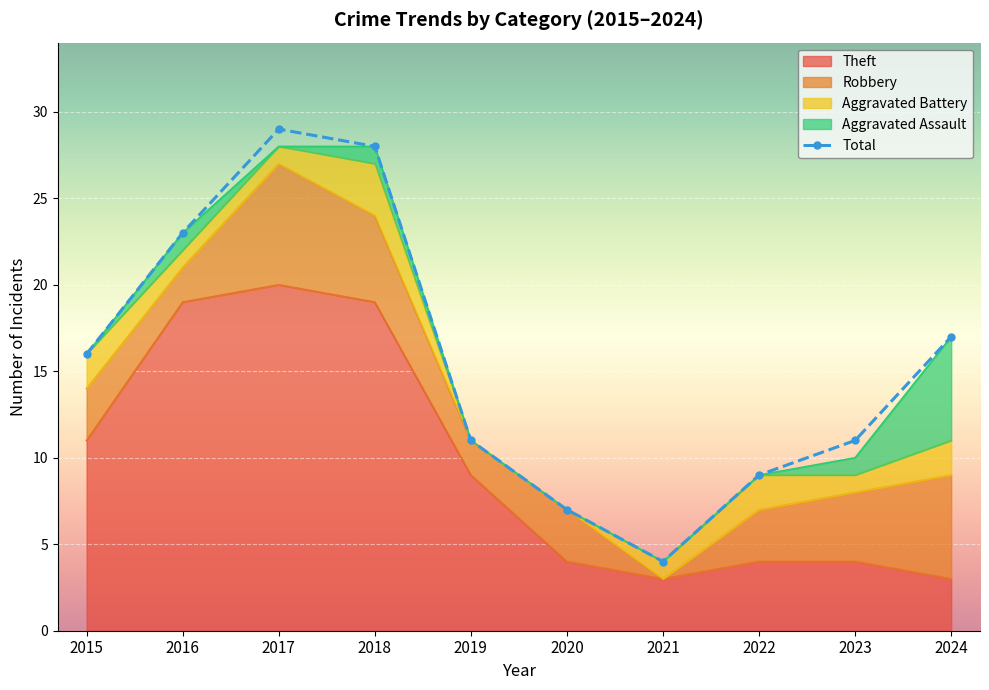

Reading right to left, what are all the values shown in this chart?

17	11	9	4	7	11	28	29	23	16